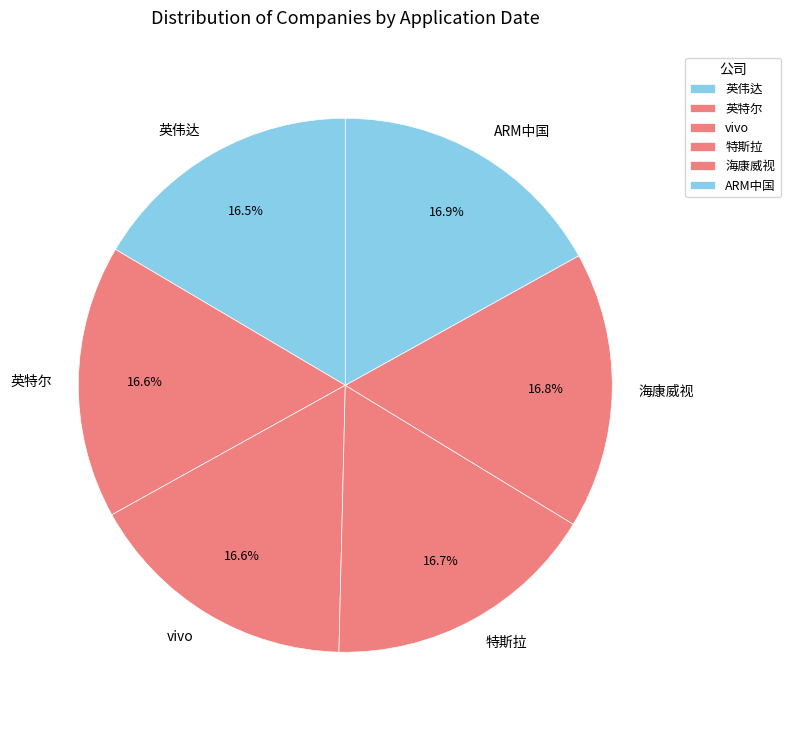

What percentage is the ARM中国 slice, to the nearest percent?

17%